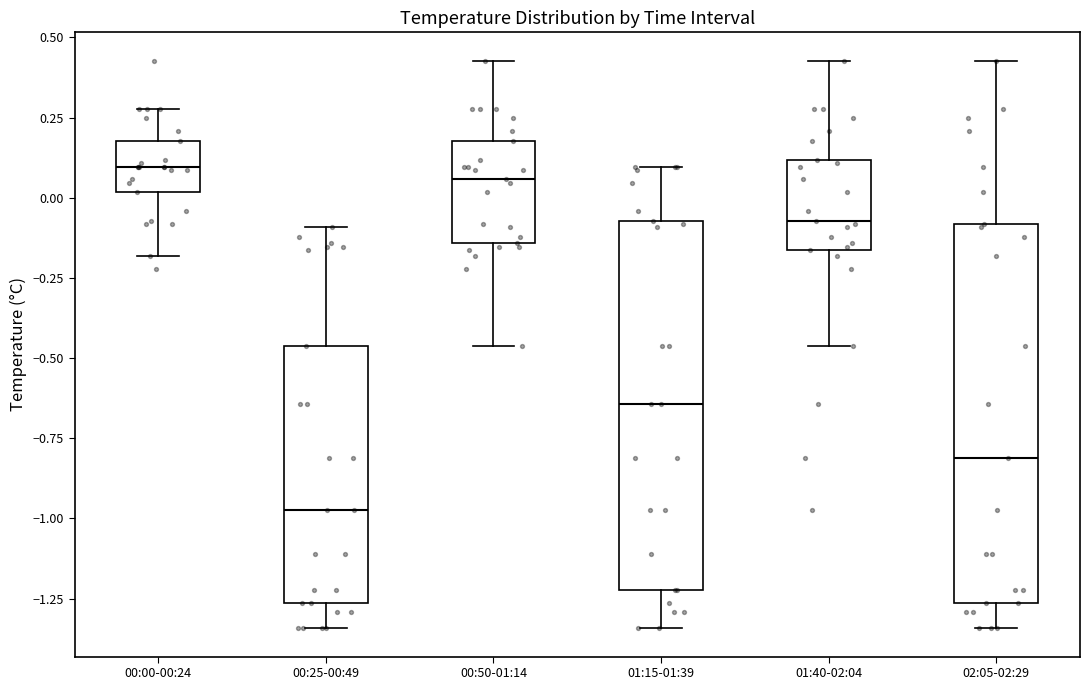

Reading left to right, transcribe this box plot: for each box, give where its median line is, the range the box spans, and where its two whiskers end, as read against the y-axis. The values are not printed on the chart, so give them approximately, as read against the axis.

00:00-00:24: median 0.10, box 0.00 to 0.20, whiskers -0.20 to 0.30
00:25-00:49: median -0.95, box -1.25 to -0.45, whiskers -1.35 to -0.10
00:50-01:14: median 0.05, box -0.15 to 0.20, whiskers -0.45 to 0.45
01:15-01:39: median -0.65, box -1.20 to -0.05, whiskers -1.35 to 0.10
01:40-02:04: median -0.05, box -0.15 to 0.10, whiskers -0.45 to 0.45
02:05-02:29: median -0.80, box -1.25 to -0.10, whiskers -1.35 to 0.45